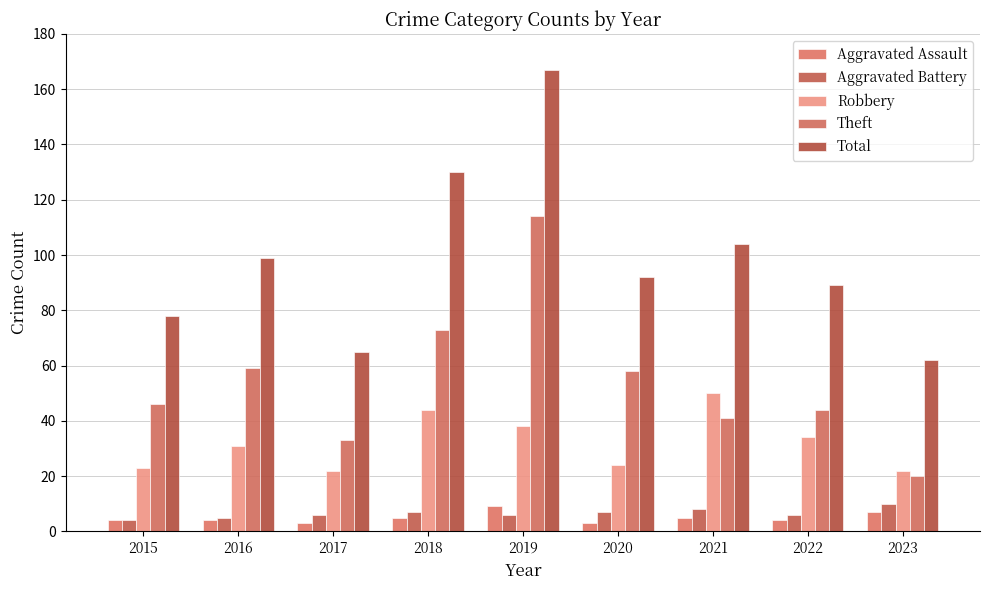

List the series in order of their peak value, highest first.

Total, Theft, Robbery, Aggravated Battery, Aggravated Assault